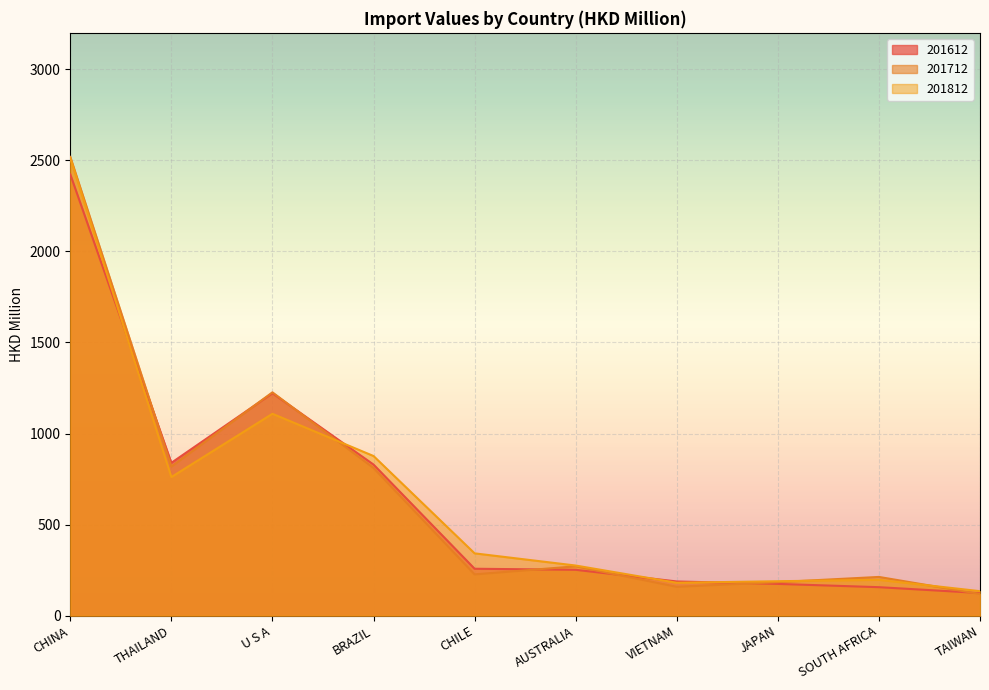

What is the minimum value for 201812?

134.3